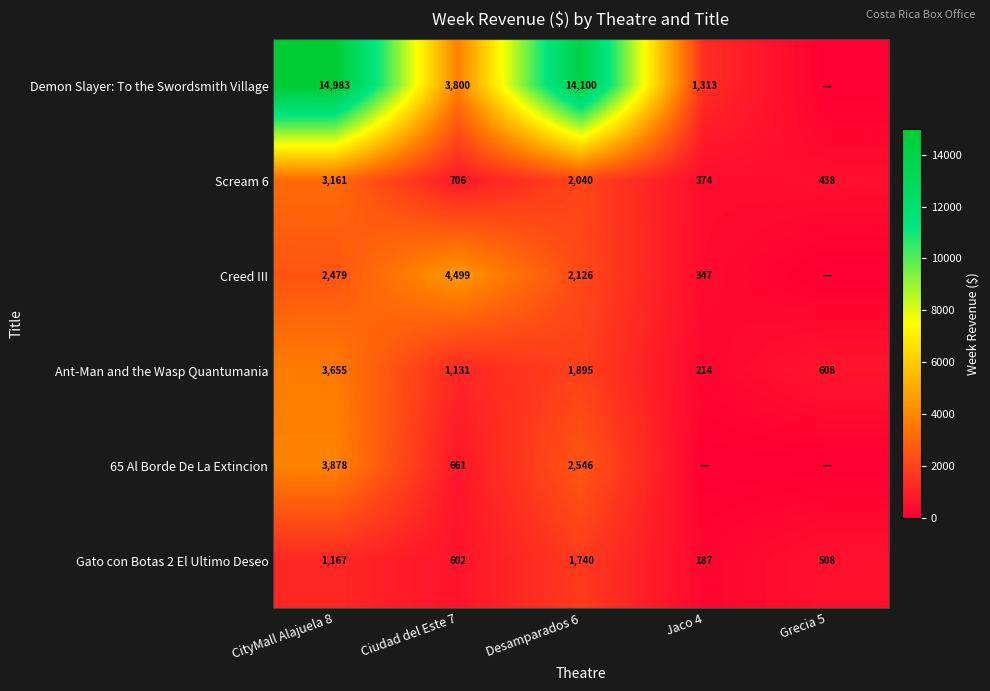

What is the difference between the maximum and minimum values in the Scream 6 series?

2787